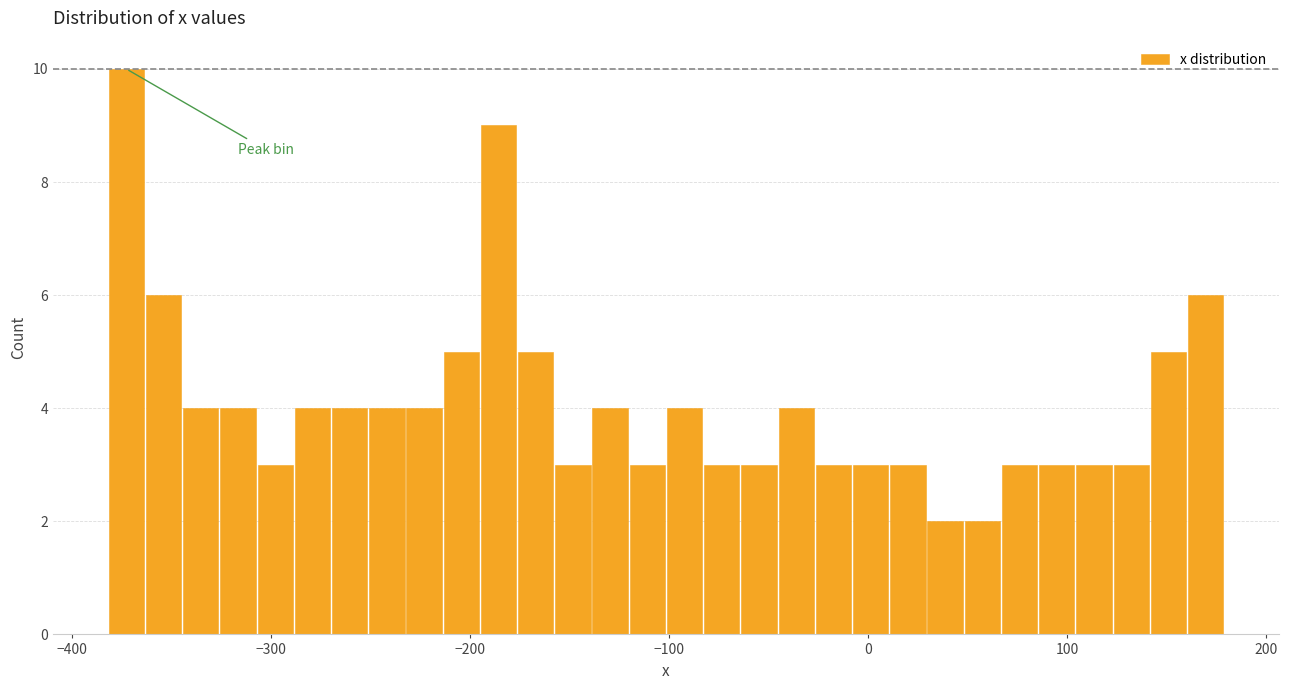

Read against the x-axis, roughly where is the centre of the tallest bar?

-370